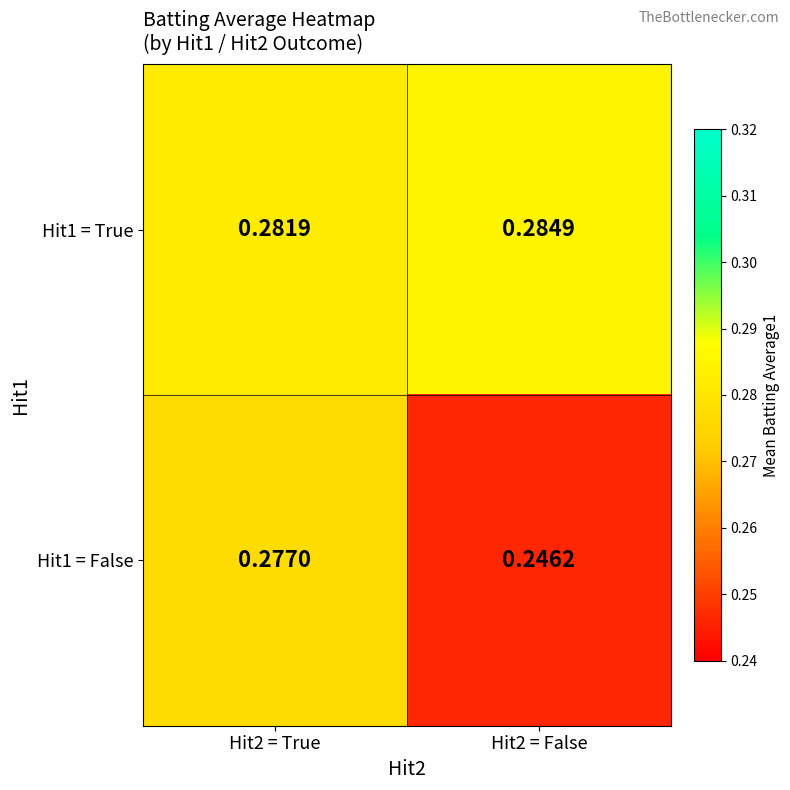

At which category is the sum across all series the highest?

Hit2 = True